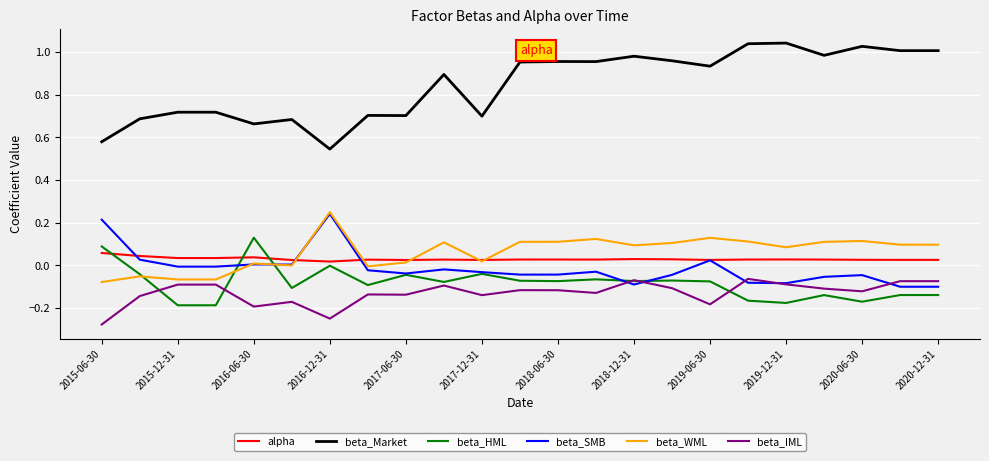

True or false: beta_IML and alpha intersect in this chart.

False